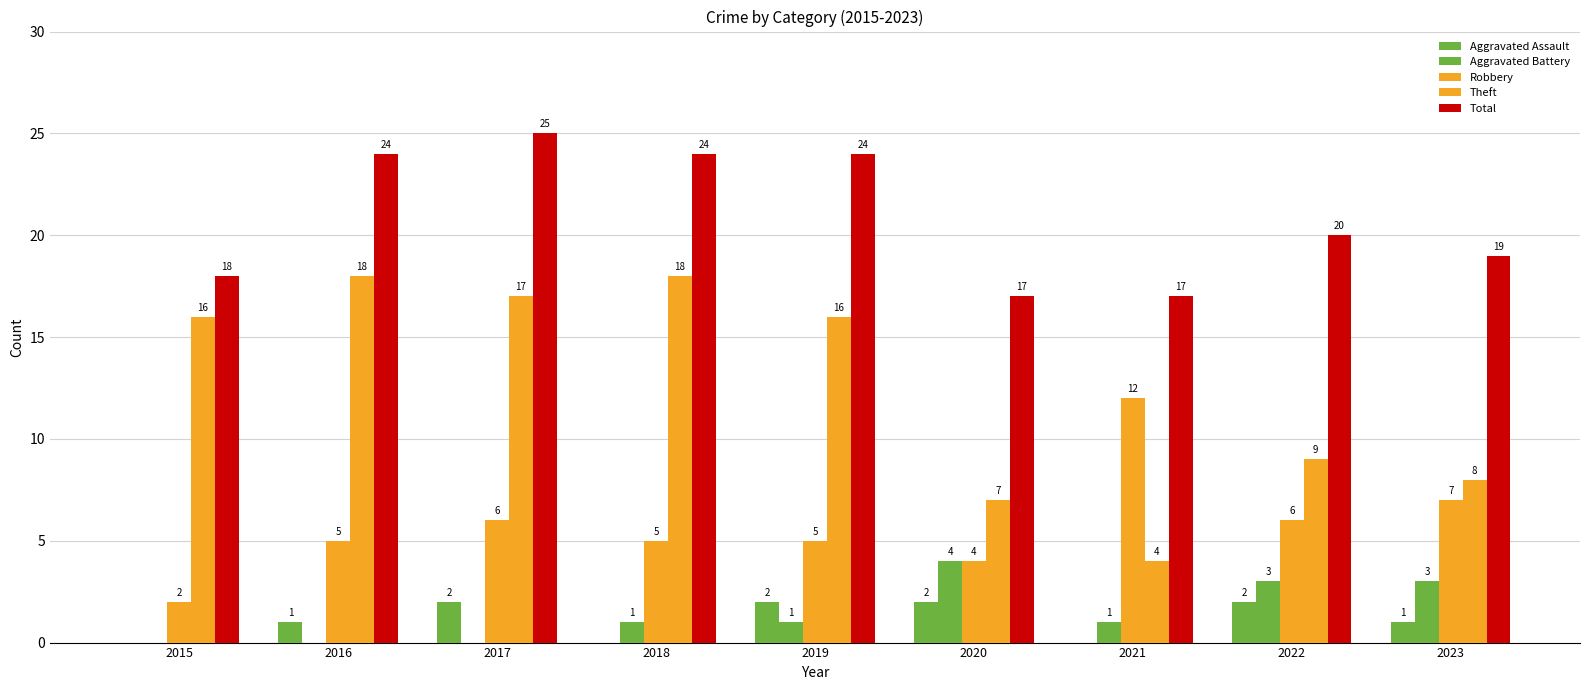

What is the value of the Aggravated Assault bar at the 8th from the left?

2